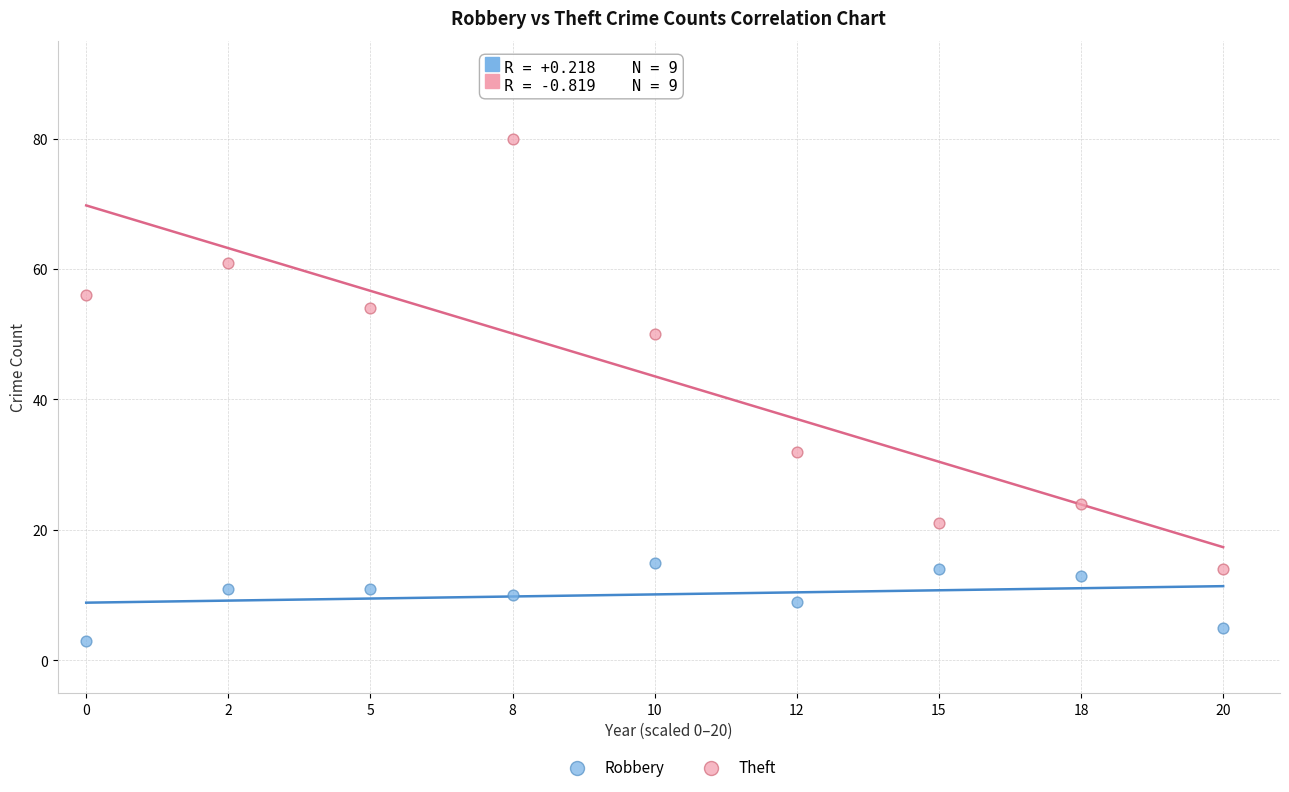

Across all data points, what is the range of Y values (max minus min)?

77